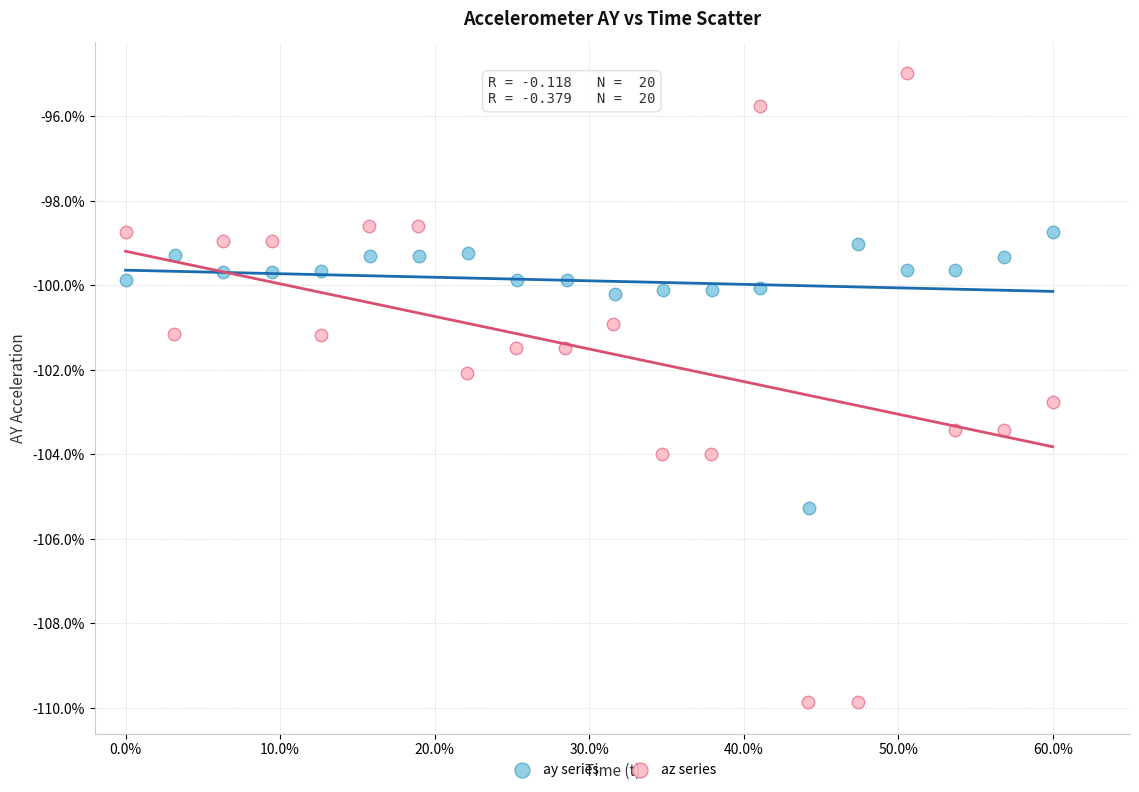

Which series reaches the maximum Y coordinate?

az series